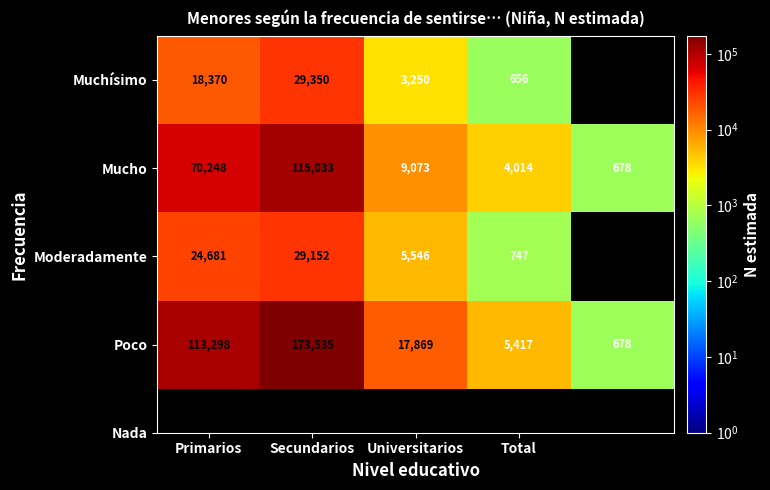

Count the number of data series in this chart.

4